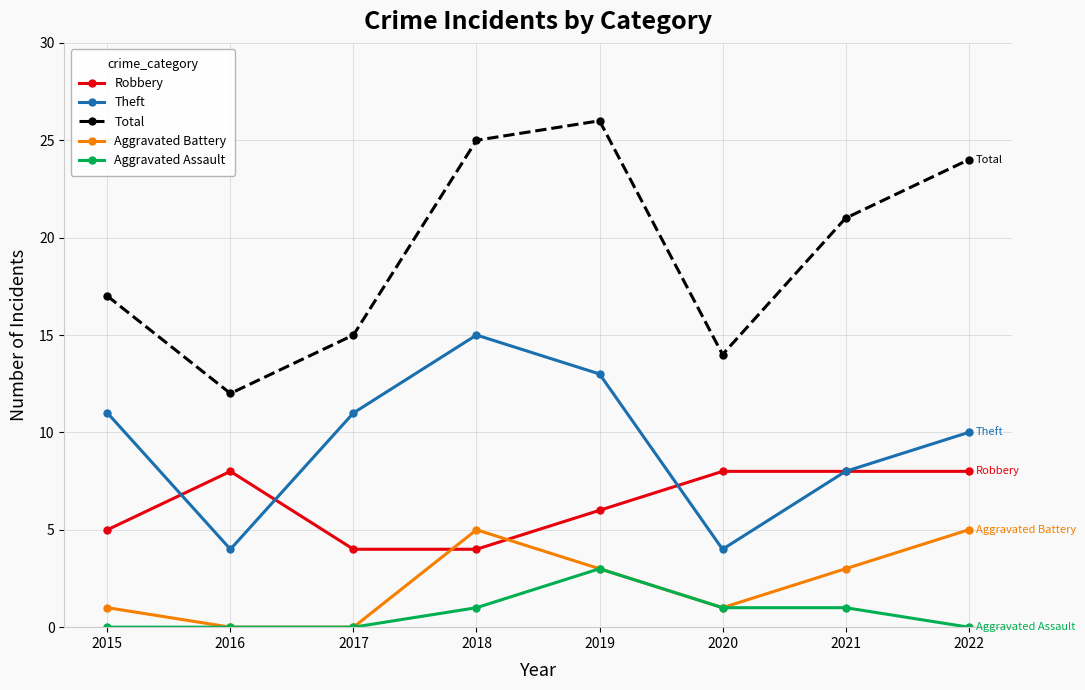

Is this an area chart (filled region under the line)?

No